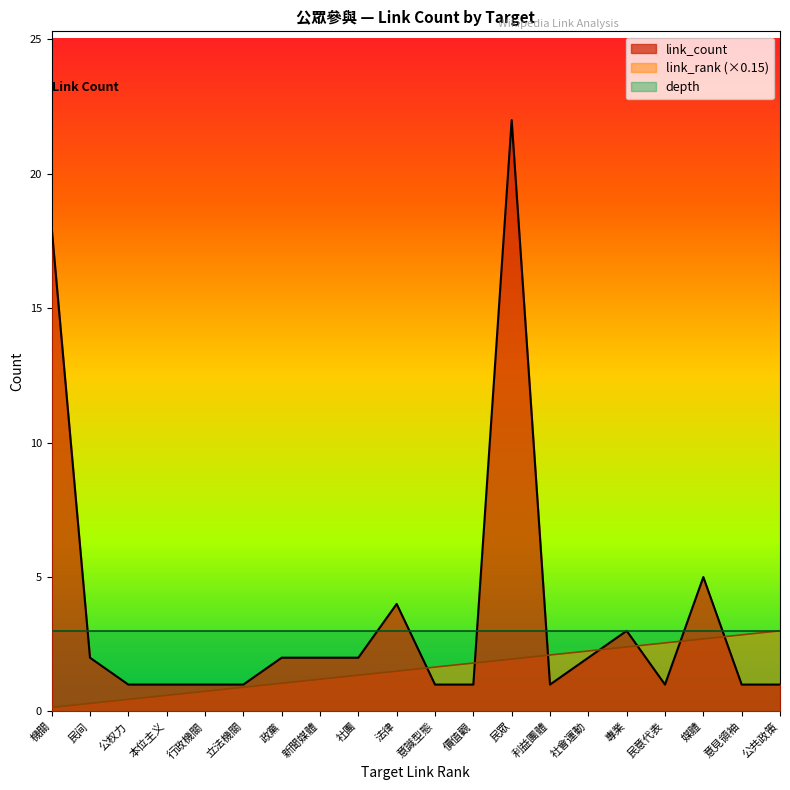

Which series has the largest total across all categories?

link_count